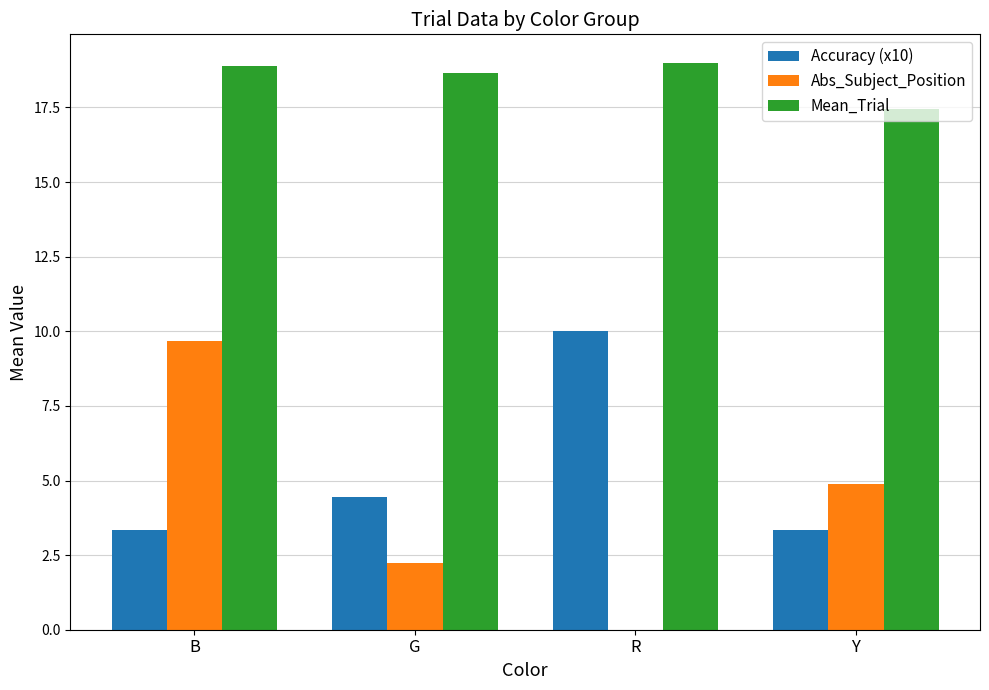

Reading right to left, extract all data points from this chart.

Accuracy (x10): Y=3.3	R=10.0	G=4.4	B=3.3
Abs_Subject_Position: Y=4.9	R=0.0	G=2.2	B=9.7
Mean_Trial: Y=17.4	R=19.0	G=18.7	B=18.9